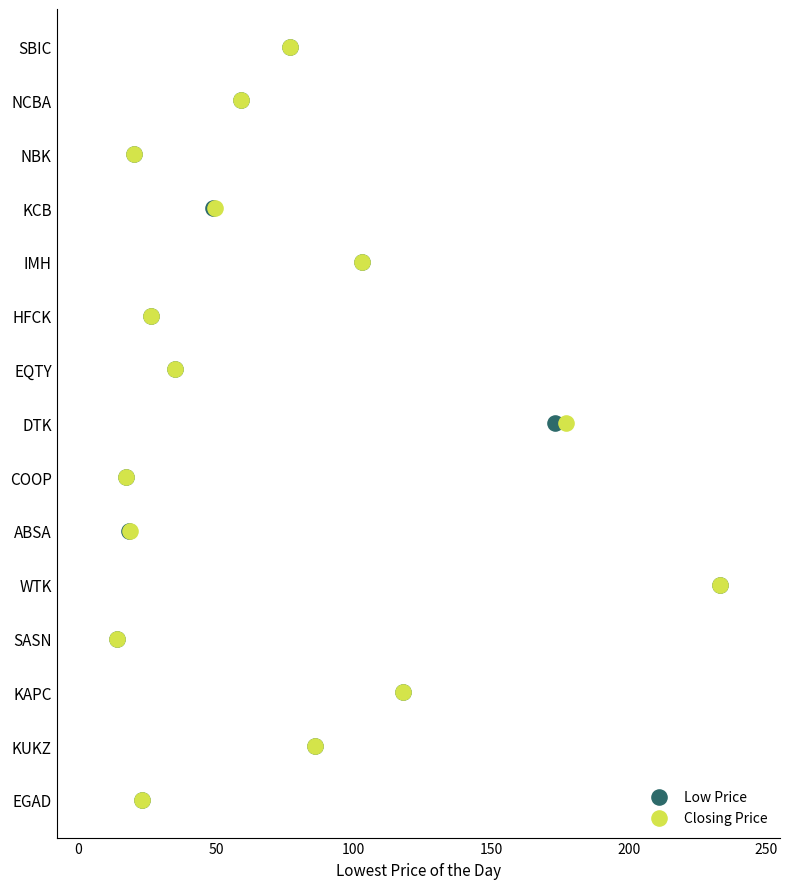

What are all the series names shown in the legend?

Low Price, Closing Price